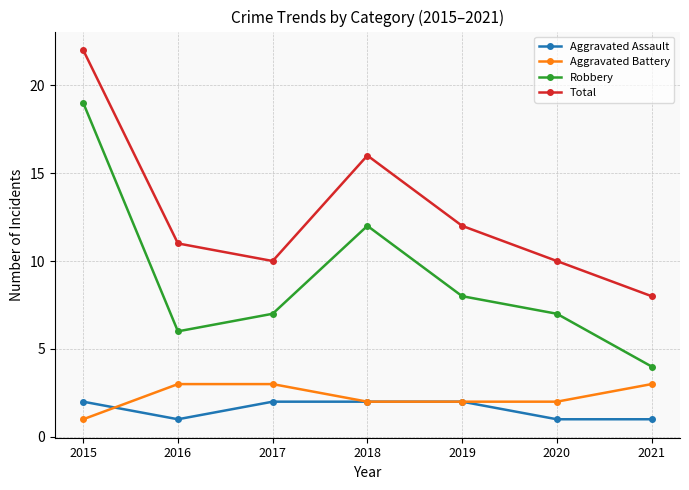

Which series has the largest total across all categories?

Total